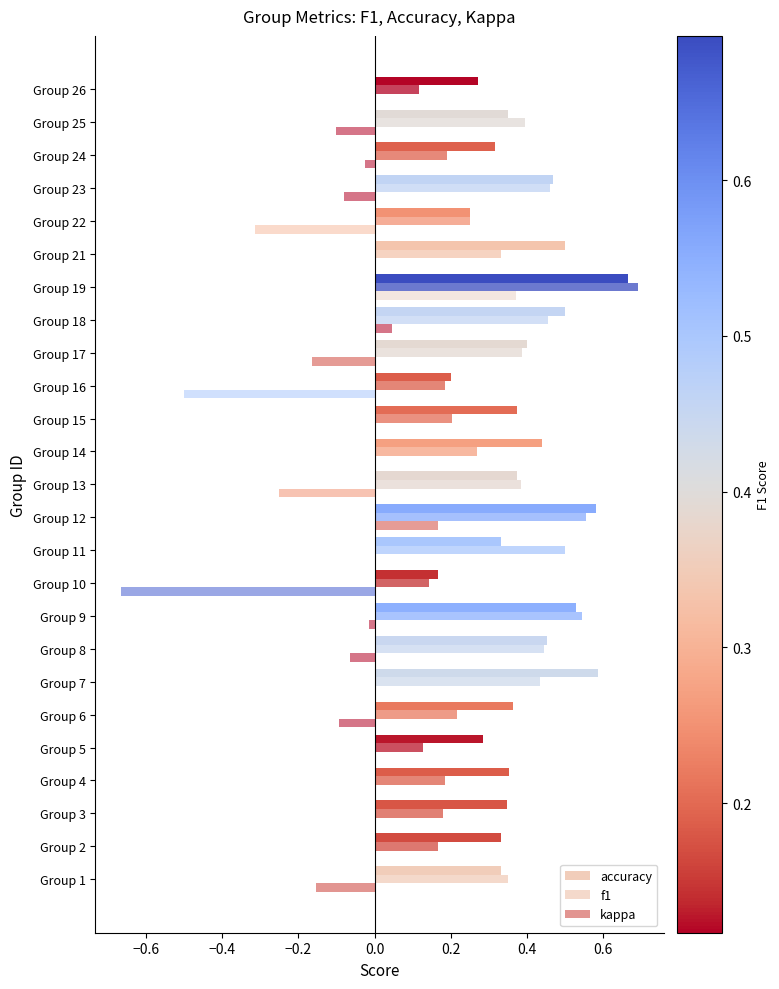

Count the number of categories in the chart.

25